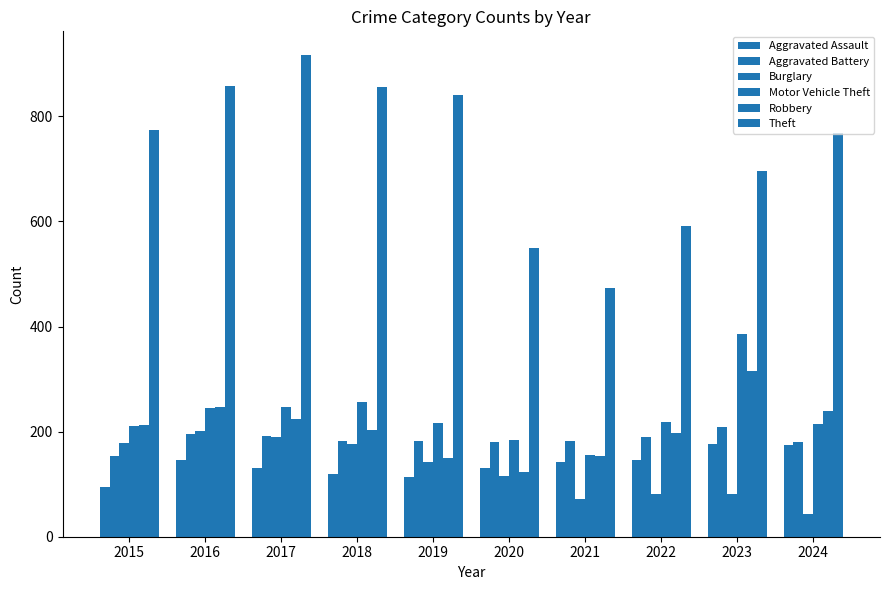

How many data points does each series have?

10